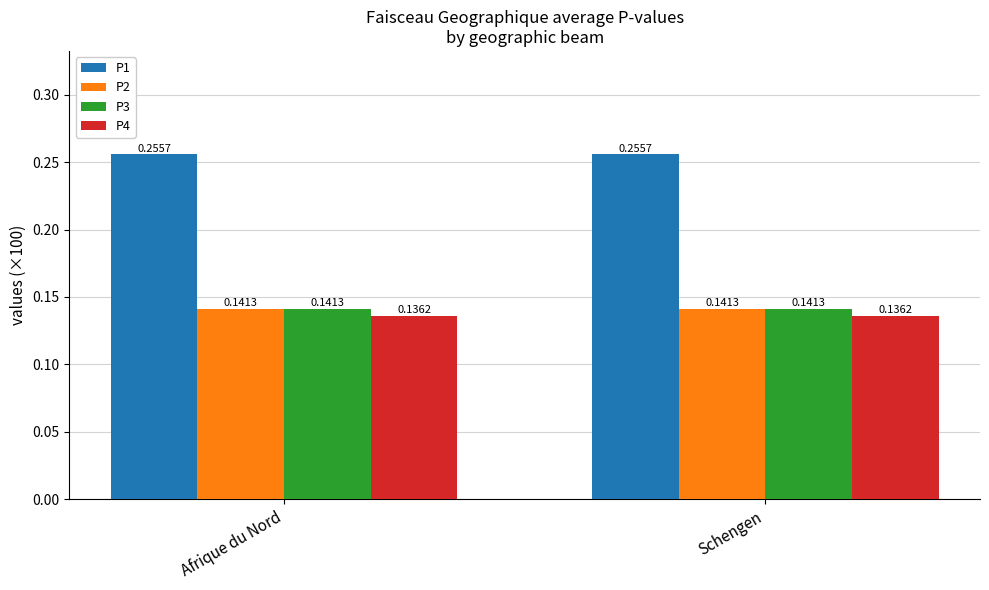

What is the label of the 1st bar from the left?

Afrique du Nord